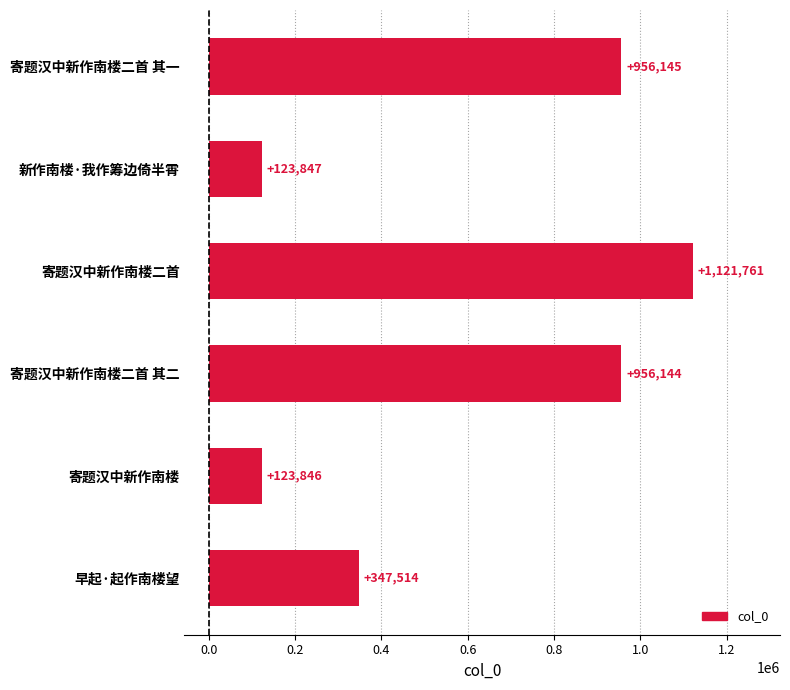

Is it true that the value at 新作南楼·我作筹边倚半霄 is 78156?

False